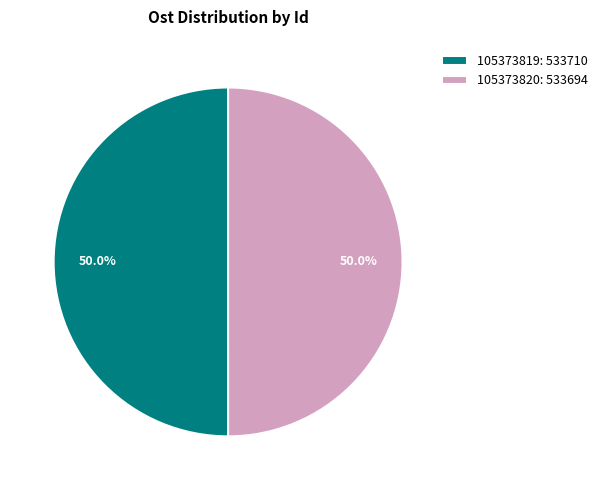

True or false: 105373820 accounts for 50% of the total.

True